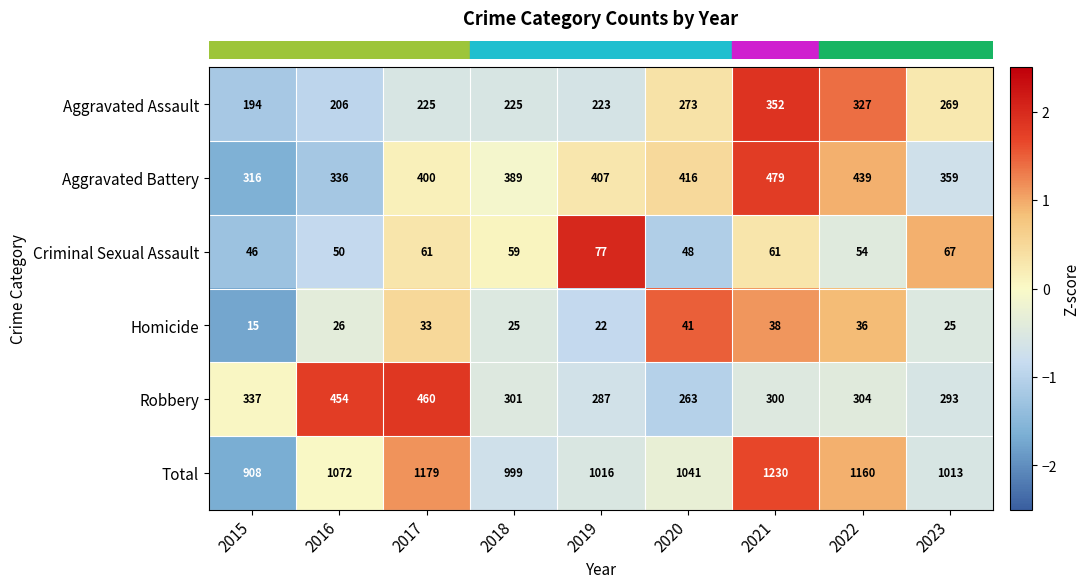

Which series has the largest range (max minus min)?

Total